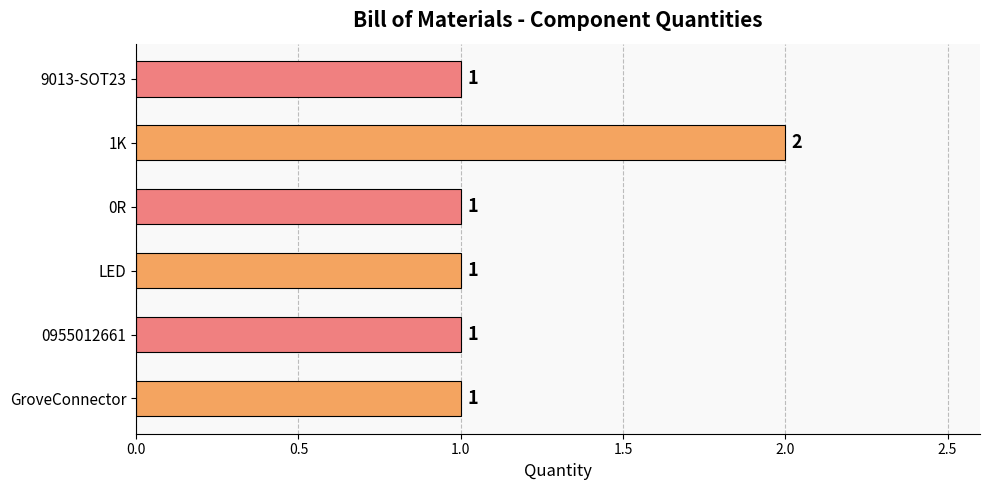

Which category has the highest value across all series?

1K